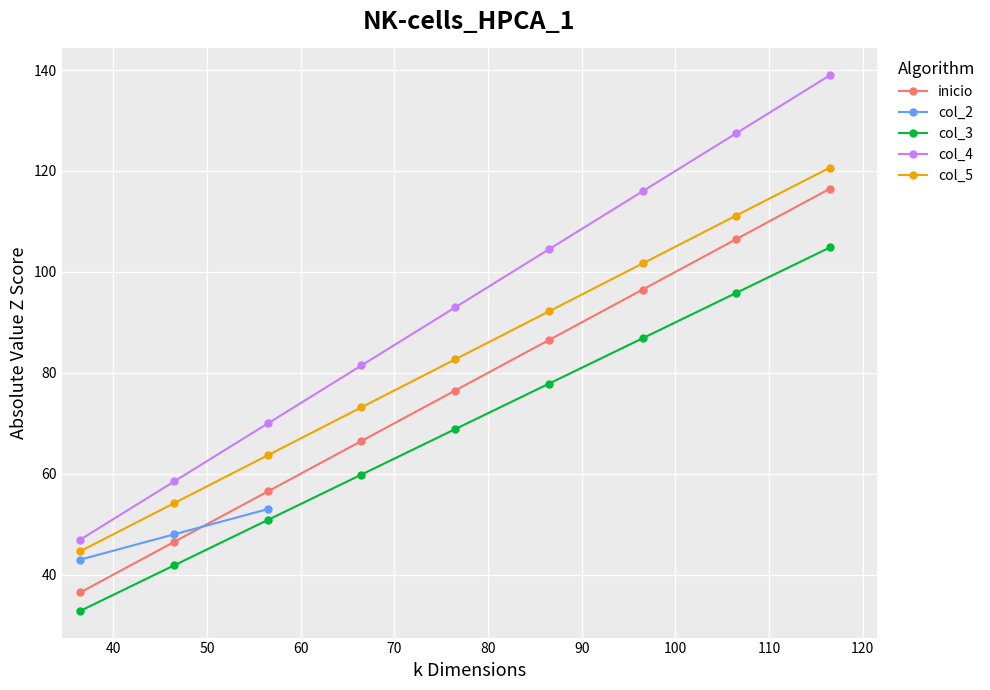

True or false: col_3 and col_5 cross at least once.

False